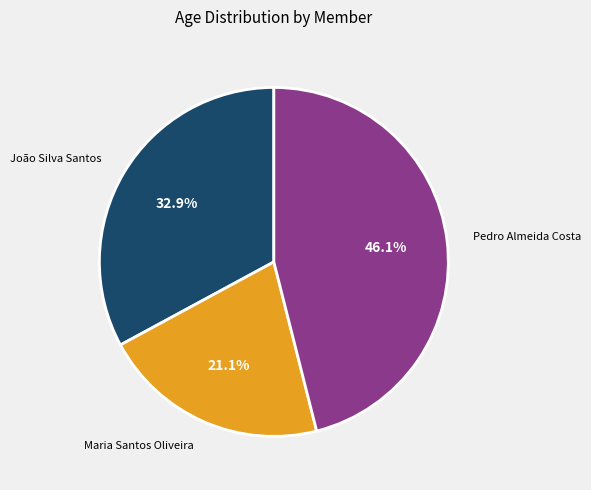

How many slices are in this pie chart?

3